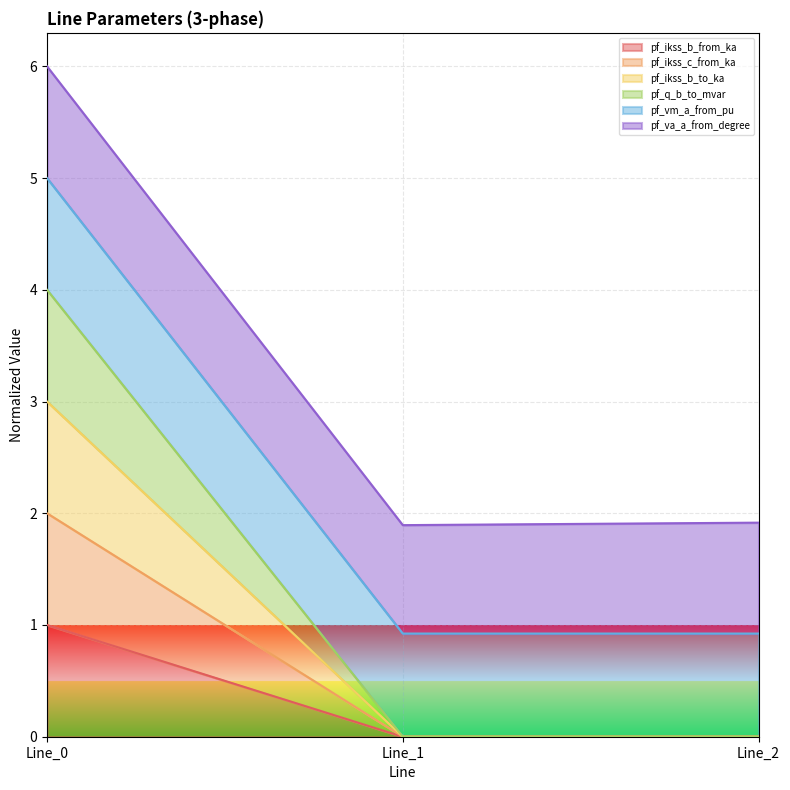

Which category has the highest value across all series?

Line_0